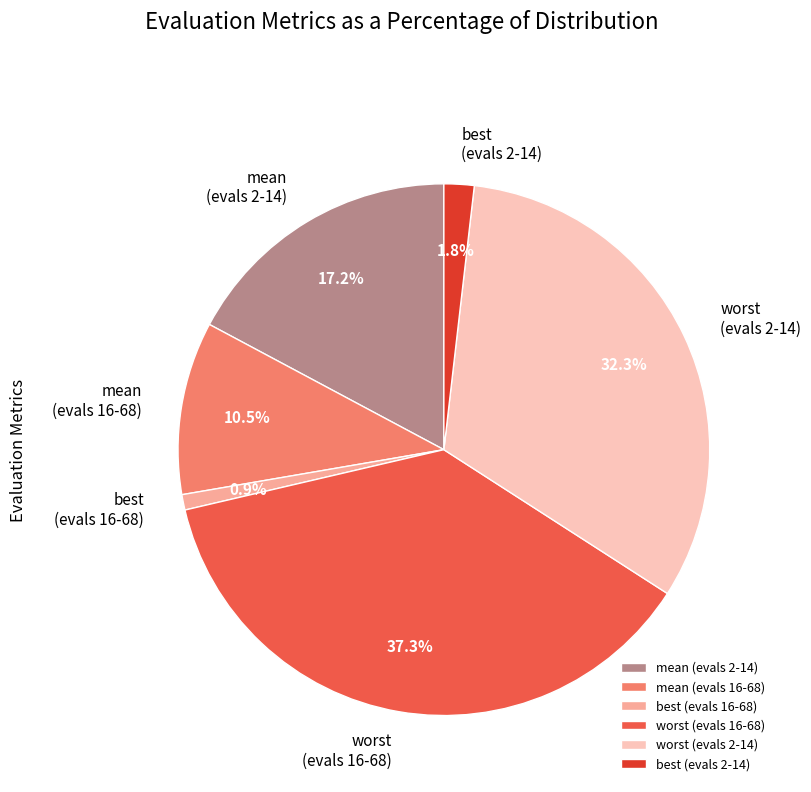

Which slice is the smallest?

best (evals 16-68)